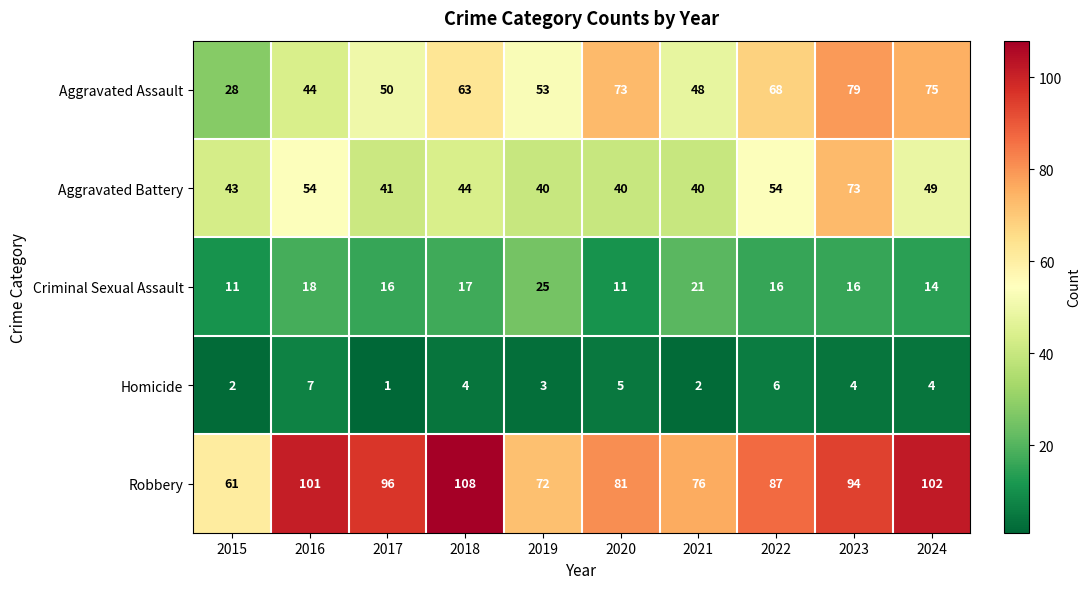

At which category is the sum across all series the highest?

2023